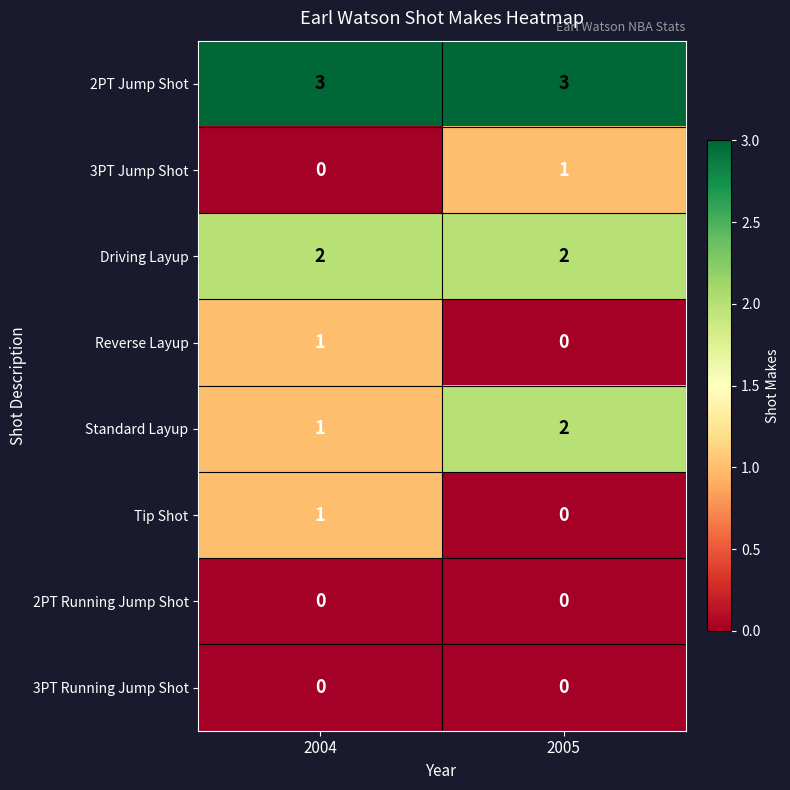

What is the difference between the highest and lowest values at 2005?

3